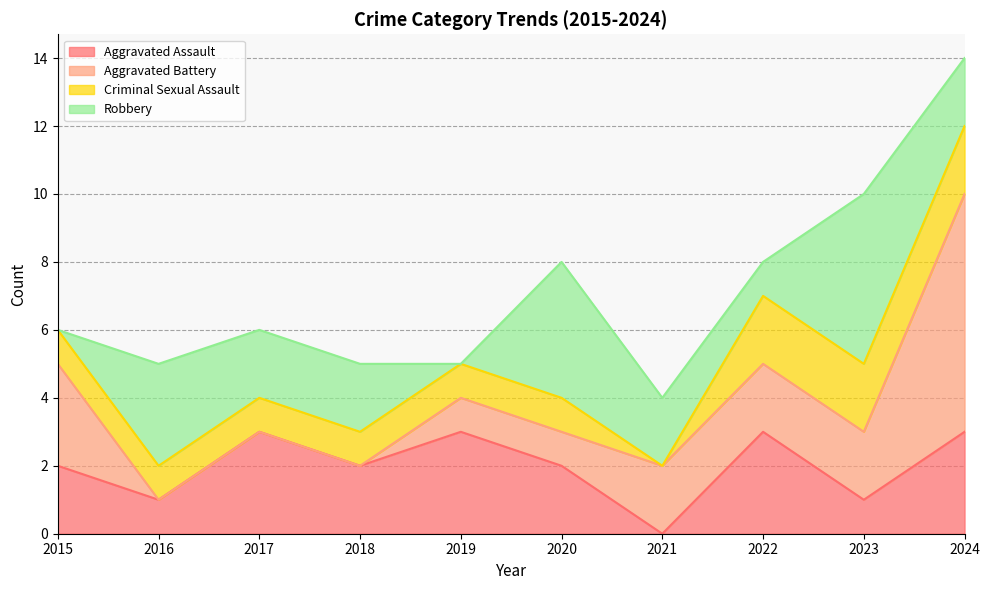

The value of Criminal Sexual Assault at 2021 is -1. True or false?

False